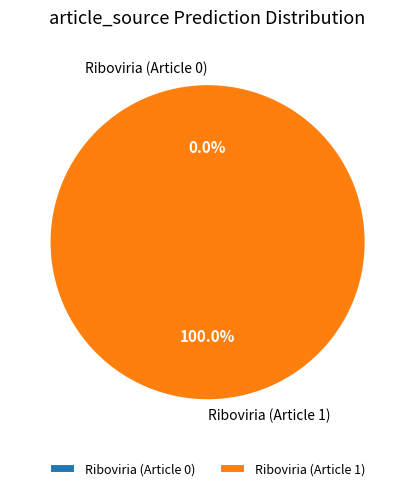

What is the change in value from Riboviria (Article 0) to Riboviria (Article 1)?

+1